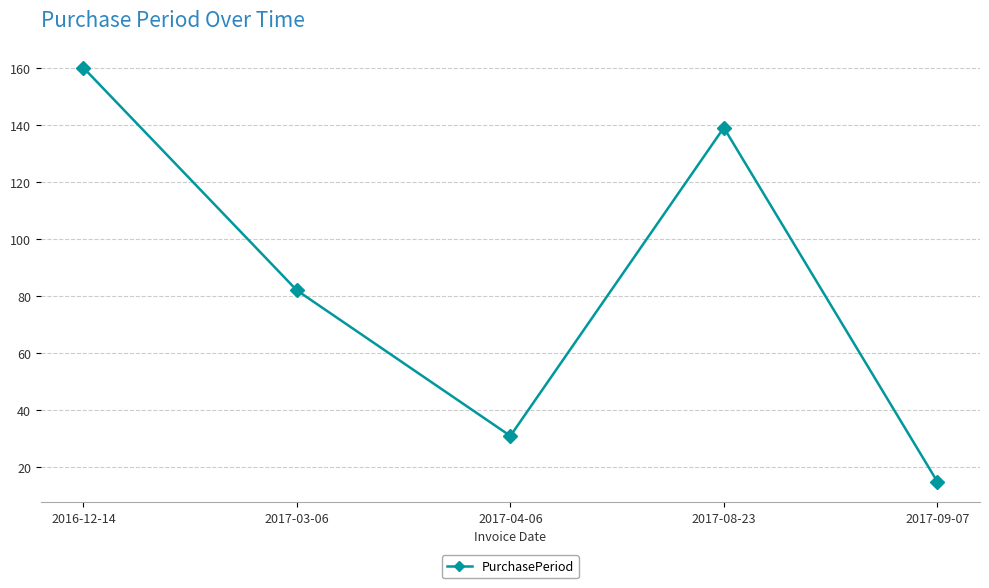

What is the smallest value displayed?

15